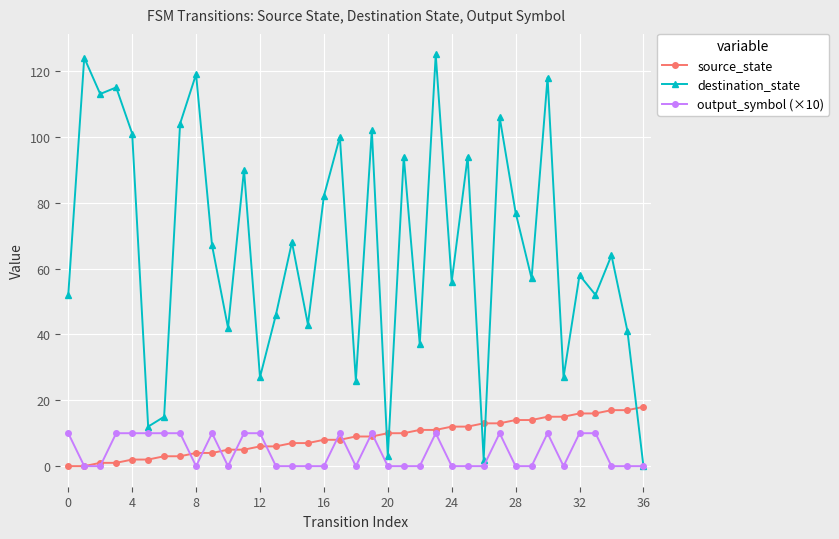

True or false: output_symbol (×10) has more than 0 interior local peaks.

True